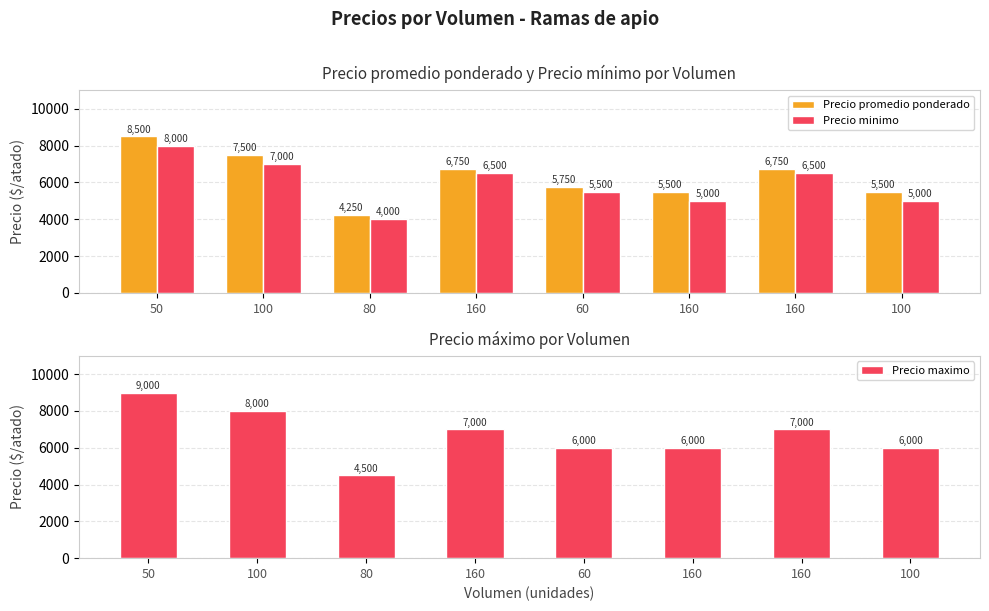

What are all the series names shown in the legend?

Precio promedio ponderado, Precio minimo, Precio maximo